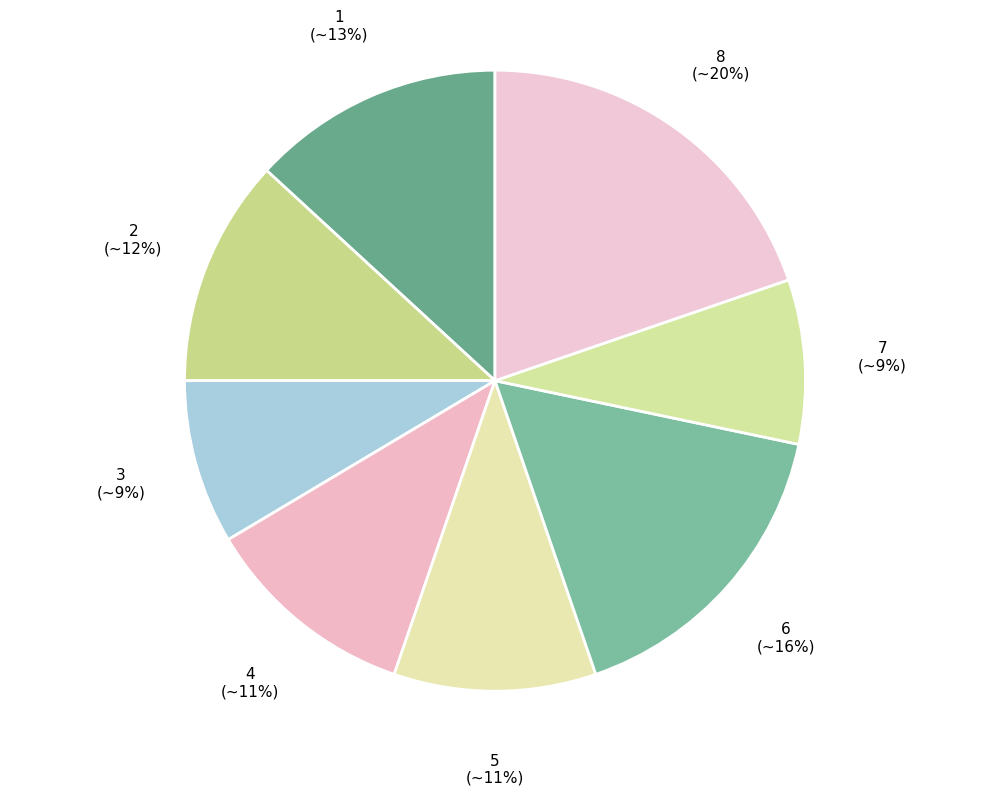

How many slices are in this pie chart?

8